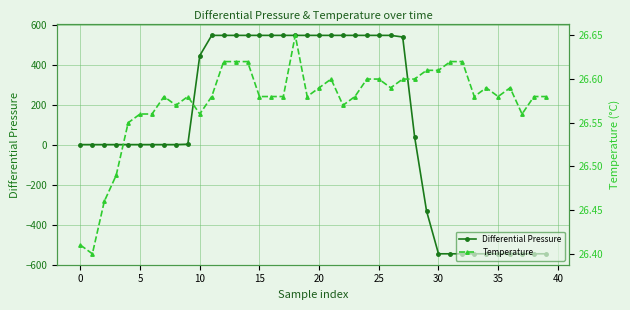

What is the maximum value for Differential Pressure?

546